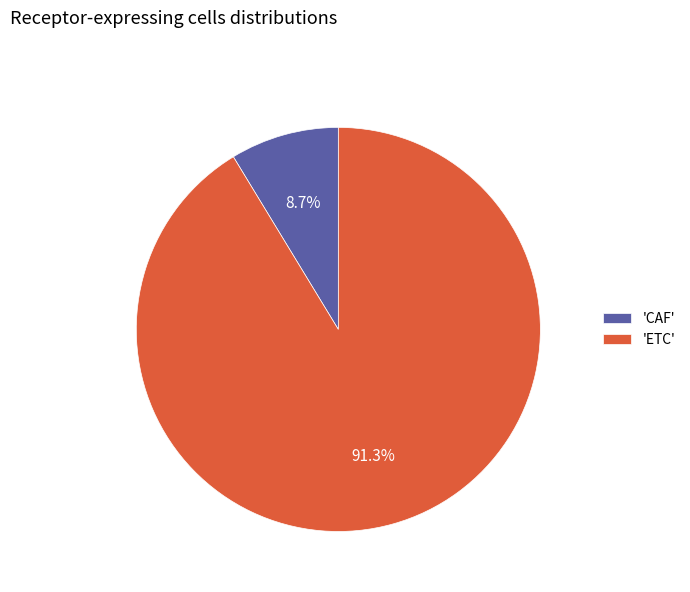

Which category has the smallest portion of the pie?

'CAF'